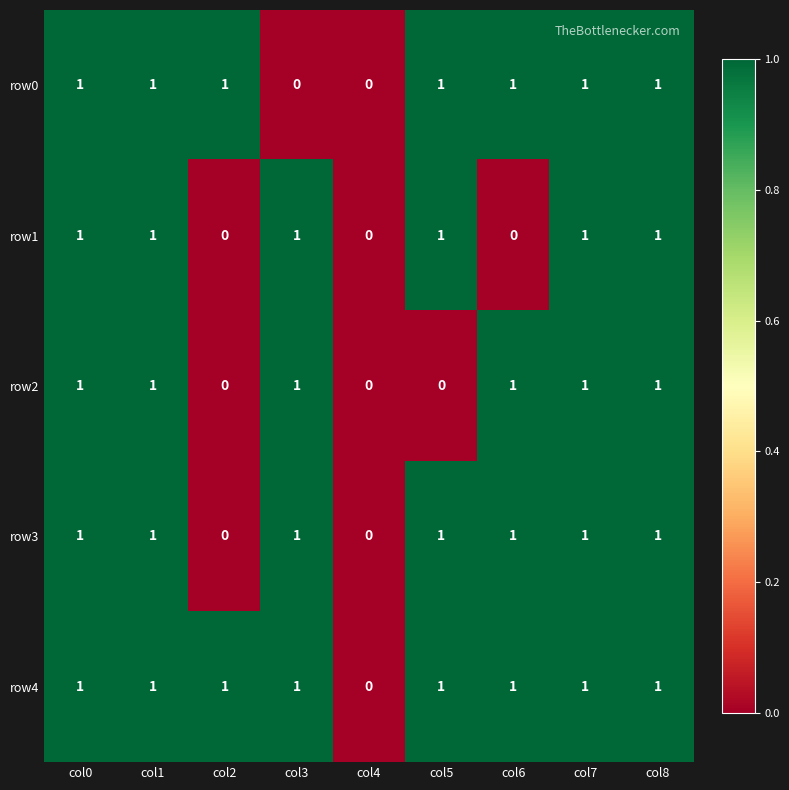

How many row0 values are between 1 and 2?

7